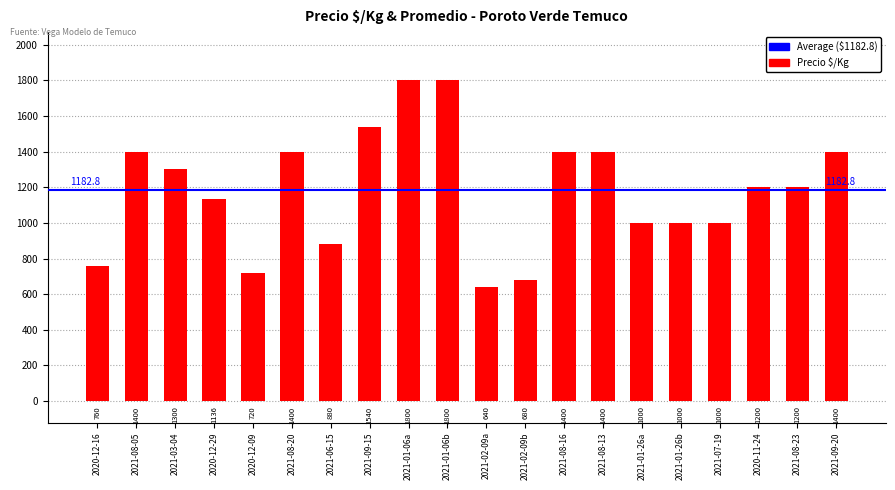

Reading left to right, list all the values displayed in this chart.

2020-12-16=760	2021-08-05=1400	2021-03-04=1300	2020-12-29=1136	2020-12-09=720	2021-08-20=1400	2021-06-15=880	2021-09-15=1540	2021-01-06a=1800	2021-01-06b=1800	2021-02-09a=640	2021-02-09b=680	2021-08-16=1400	2021-08-13=1400	2021-01-26a=1000	2021-01-26b=1000	2021-07-19=1000	2020-11-24=1200	2021-08-23=1200	2021-09-20=1400